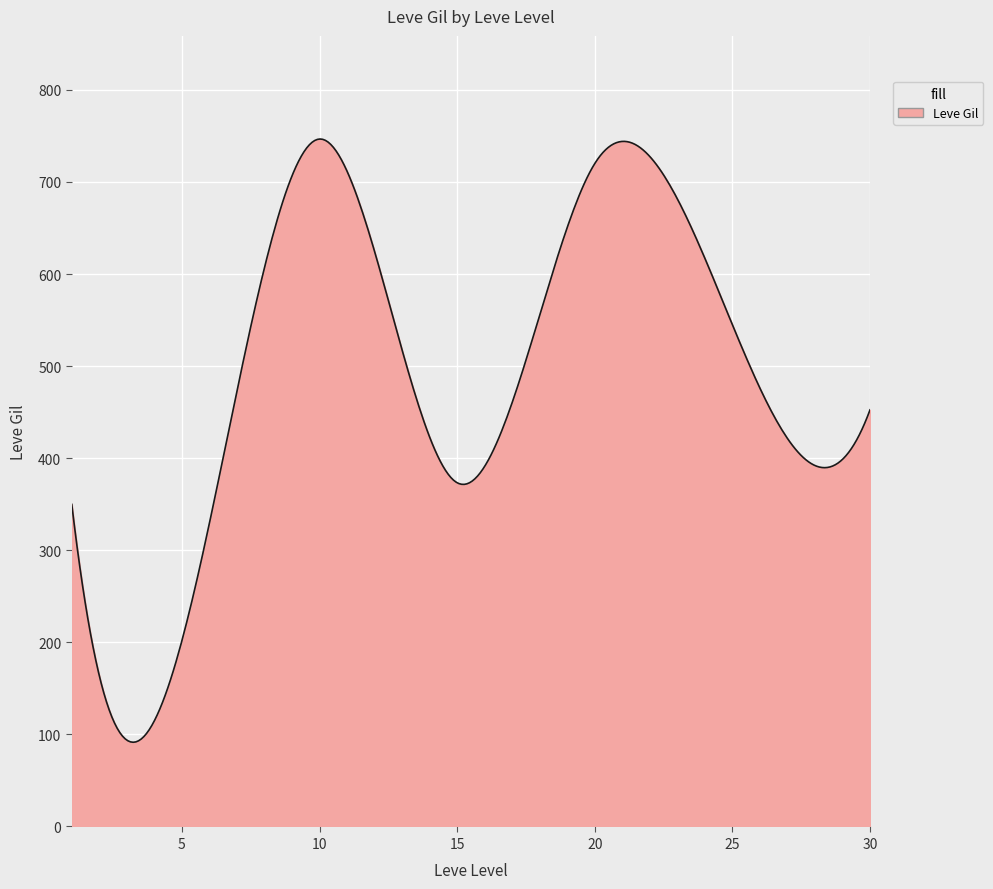

What is the difference between the maximum and minimum values?

655.2